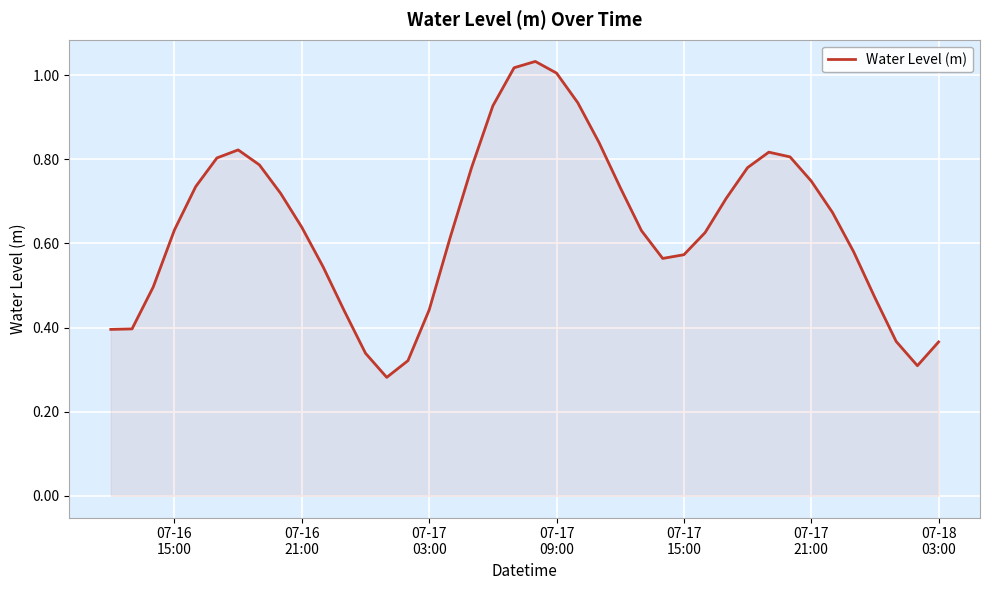

How many lines are shown in the chart?

1